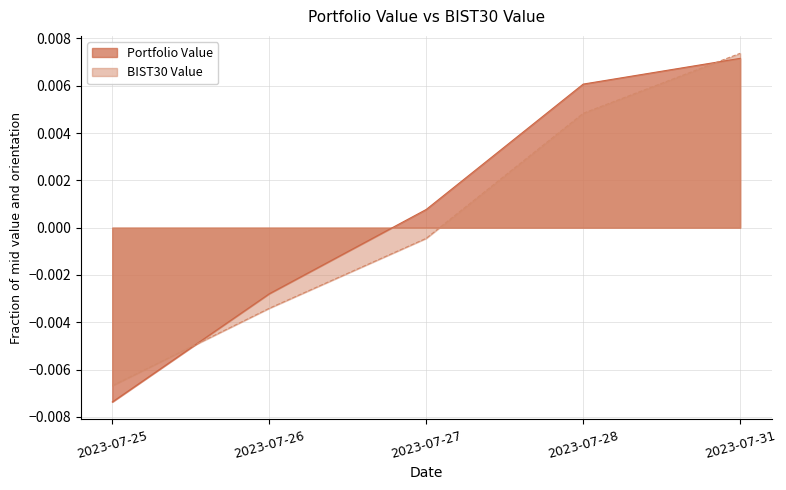

True or false: BIST30 Value and Portfolio Value cross at least once.

True